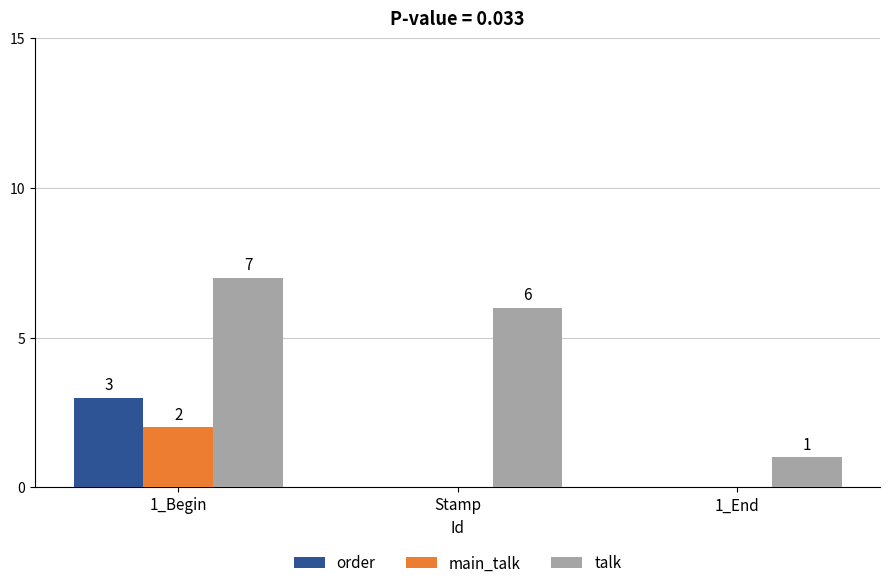

How many order values are between 0 and 3?

3